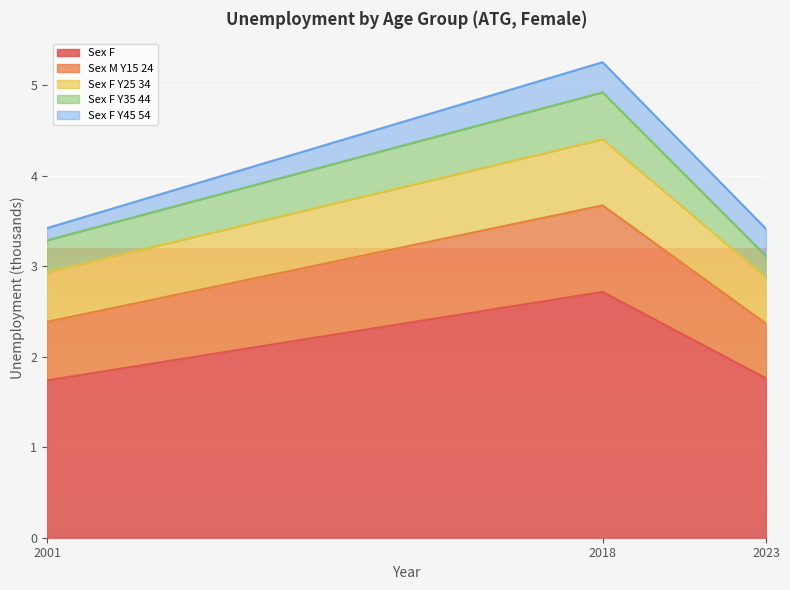

At which category is the sum across all series the highest?

2018